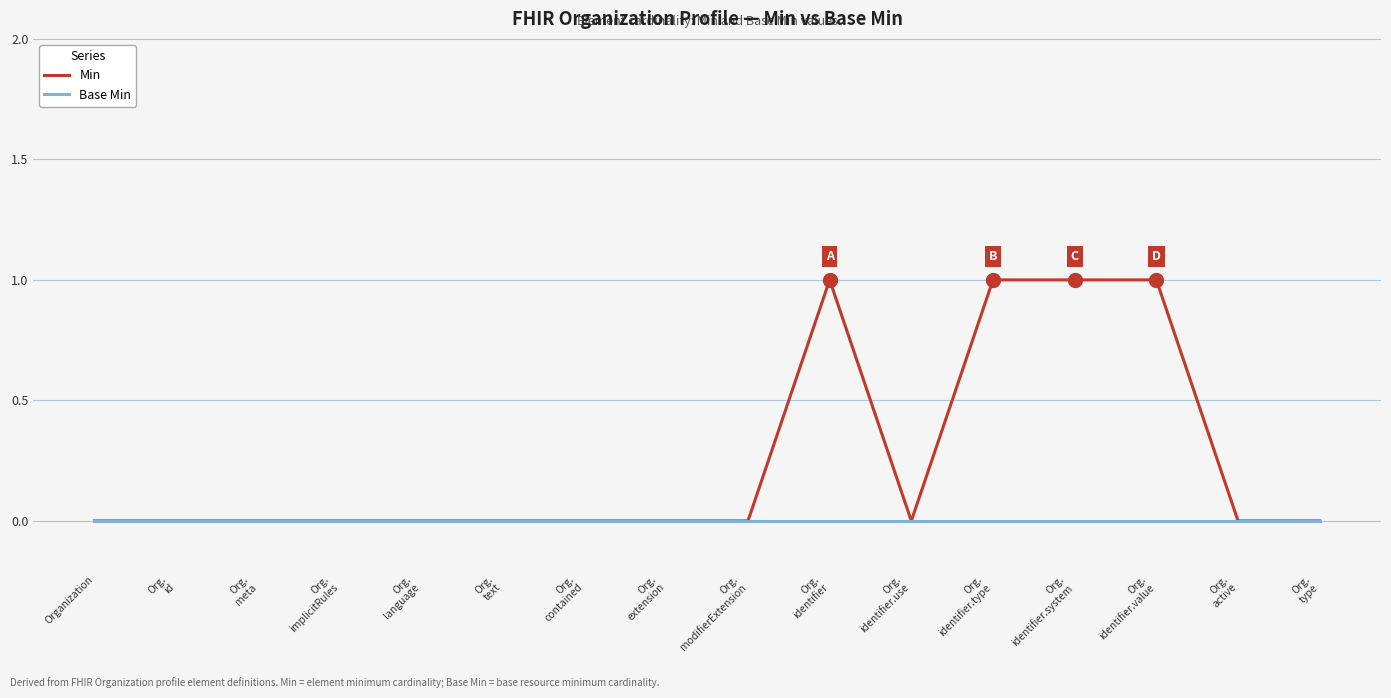

List the series in order of their peak value, lowest first.

Base Min, Min